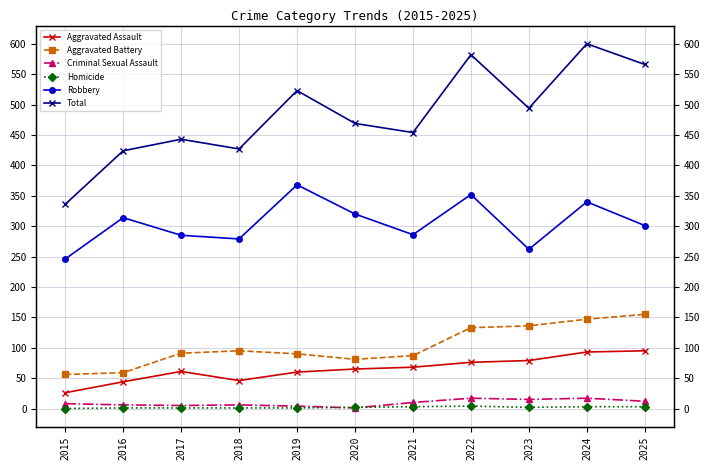

At which label does Aggravated Assault reach its minimum?

2015